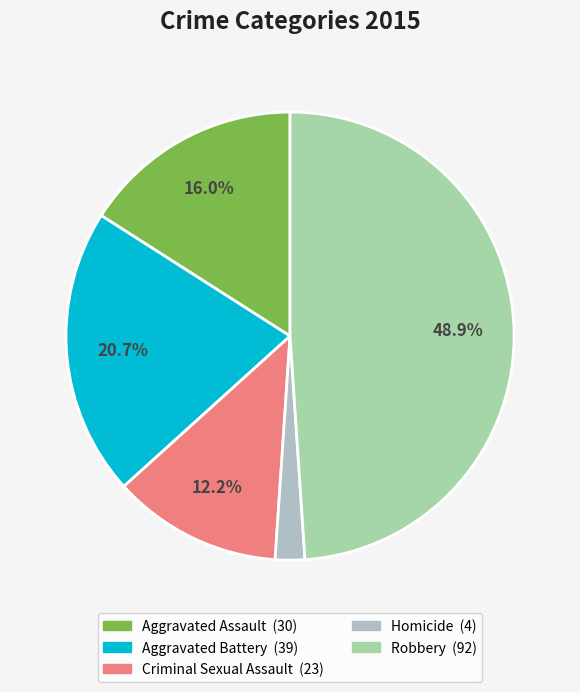

How many slices are in this pie chart?

5